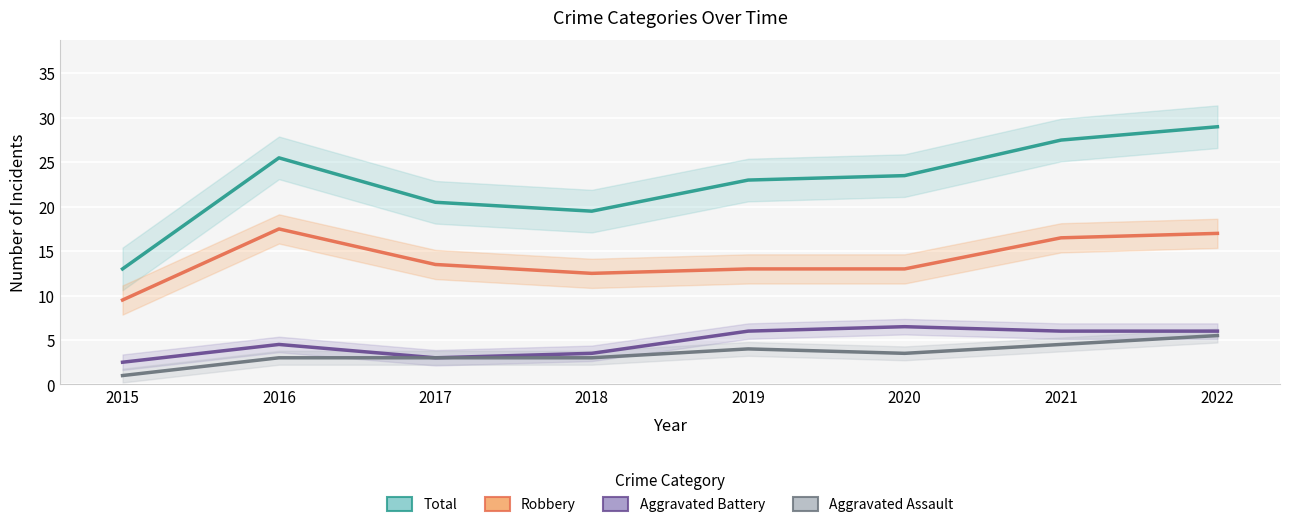

At which label does Robbery reach its minimum?

2015